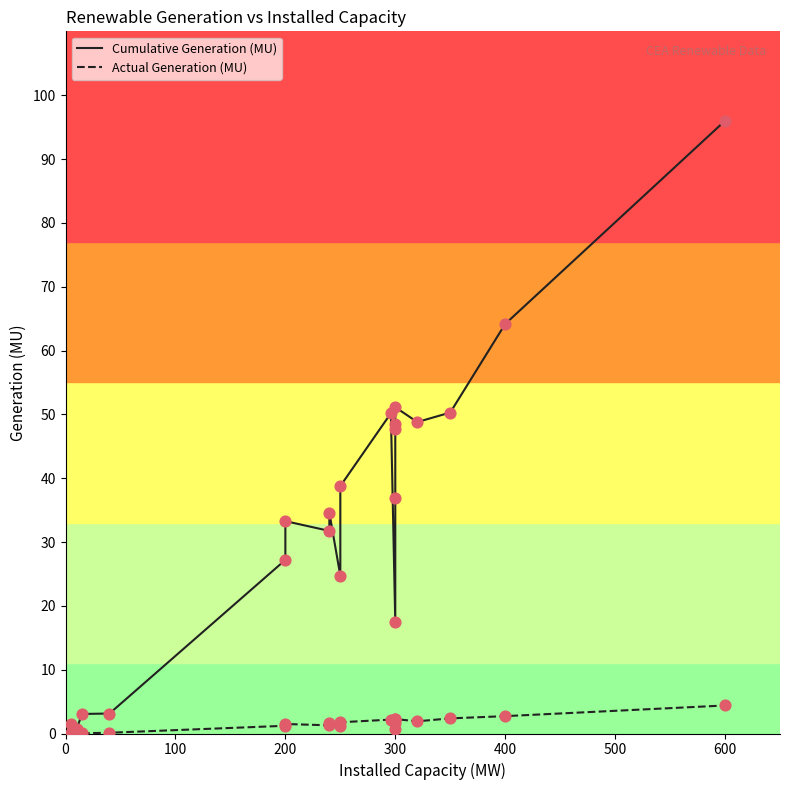

Which series contains the lowest Y value?

Actual Generation (MU)